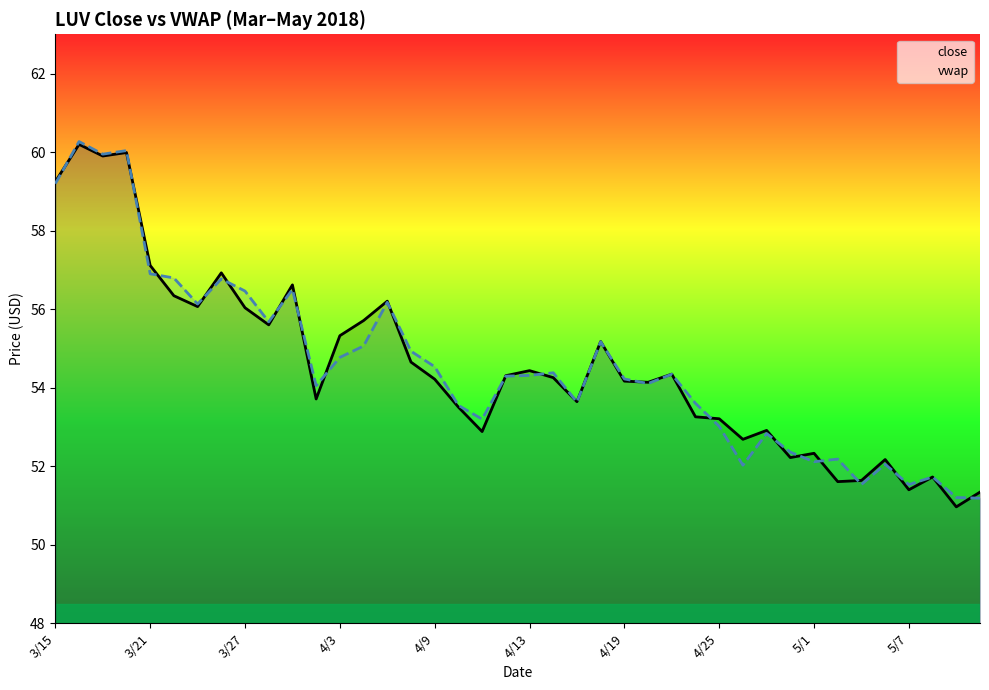

What is the highest value of the vwap series?

60.3